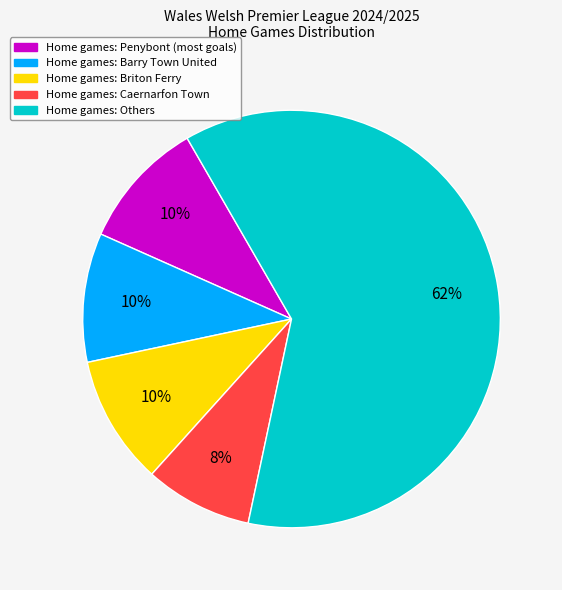

How many slices are in this pie chart?

5